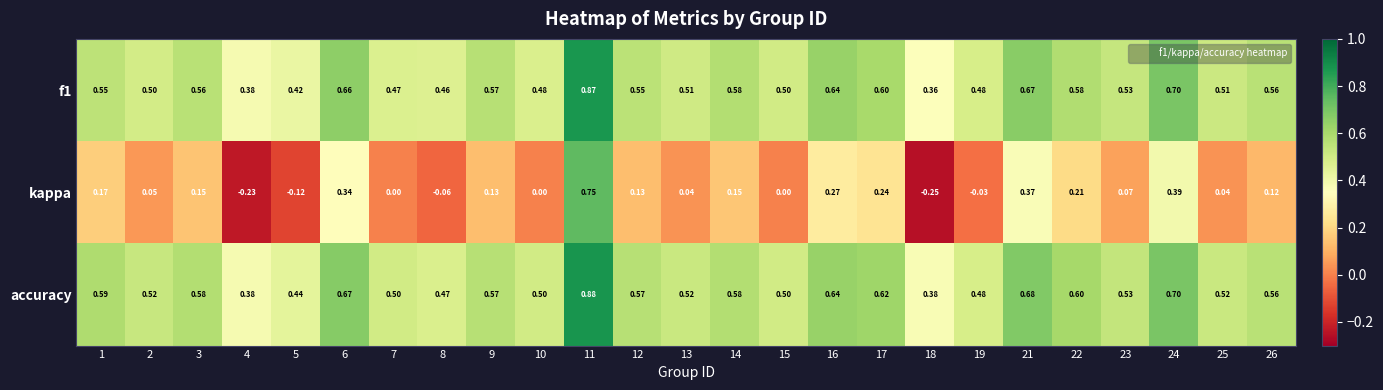

Is the value of kappa at 7 greater than the value of f1 at 4?

No